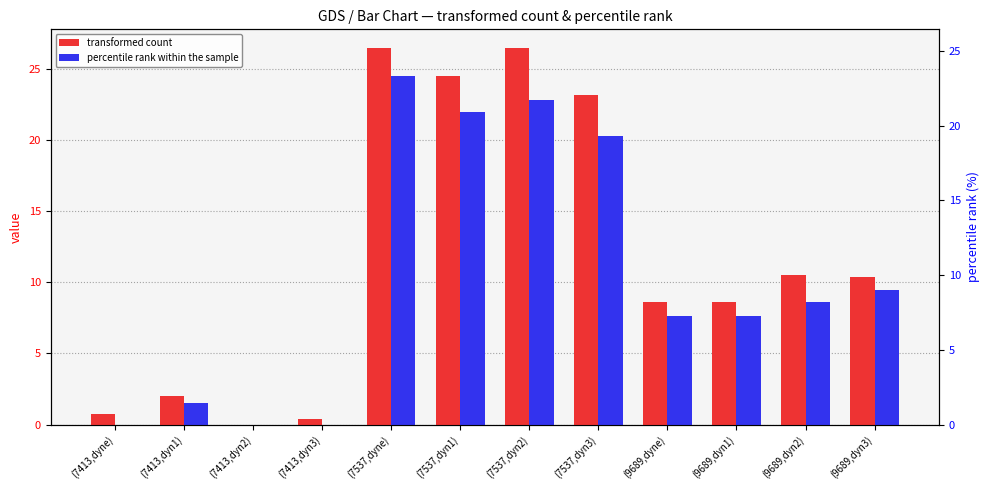

How many bars are there in each group?

2